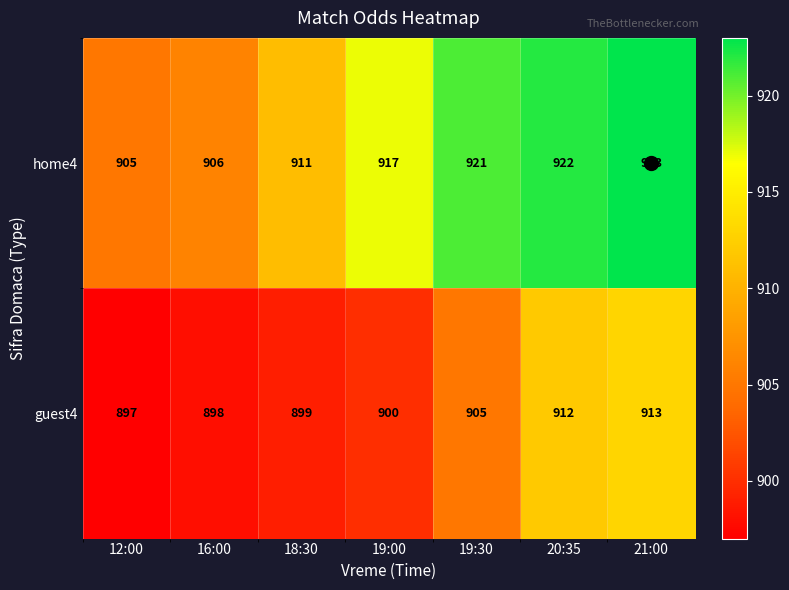

What is the average value of the guest4 series?

903